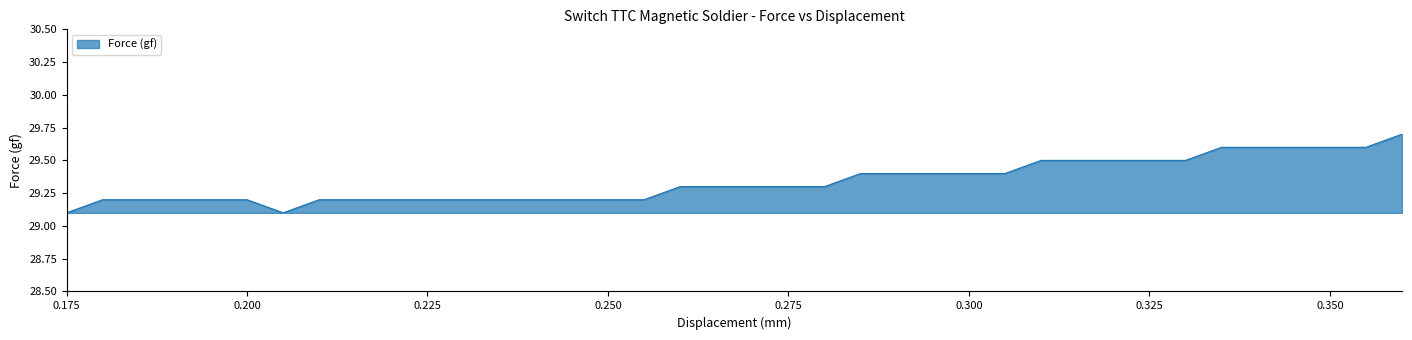

What is the minimum value shown in the chart?

29.1